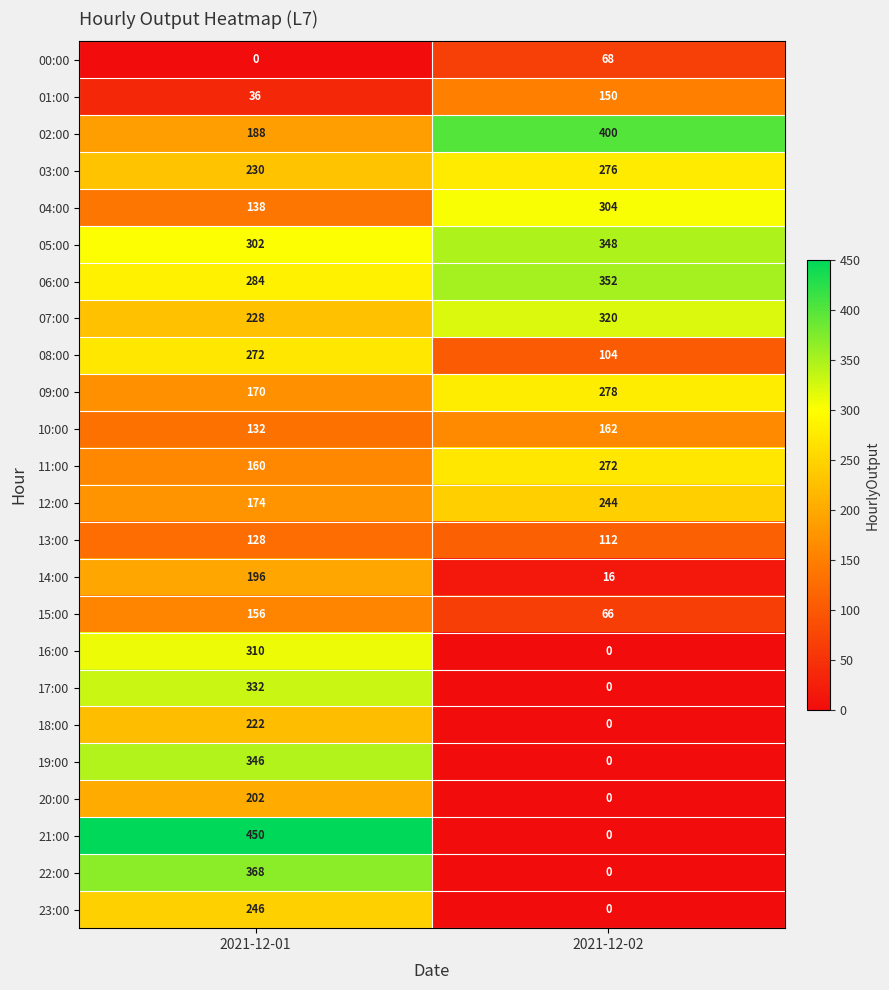

Read the 16:00 value at 2021-12-01, to the nearest 10.

310